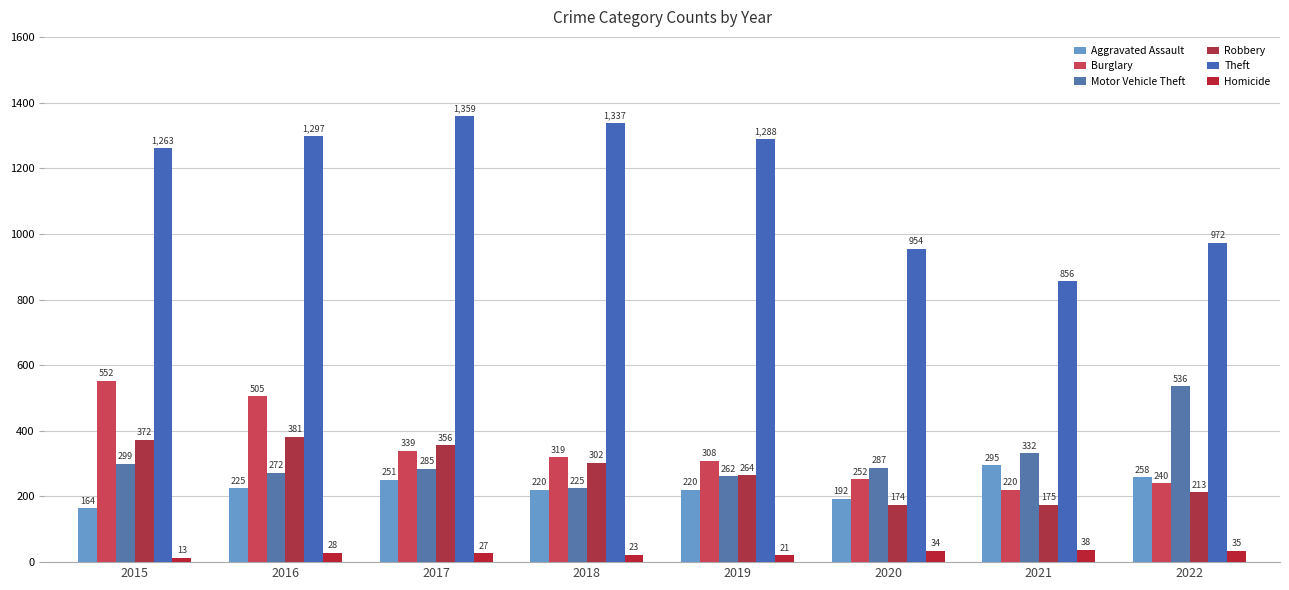

True or false: Aggravated Assault has a value of 220 at 2019.

True